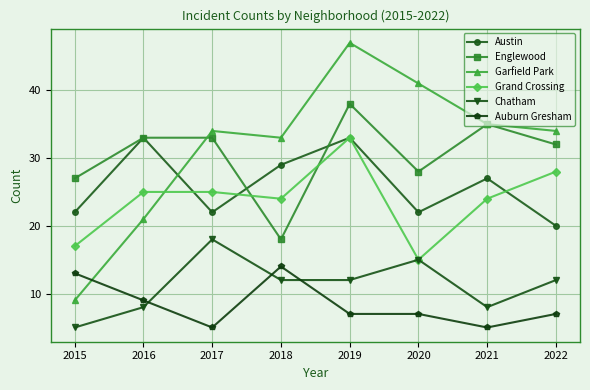

At 2015, list the series in order from smallest to largest.

Chatham, Garfield Park, Auburn Gresham, Grand Crossing, Austin, Englewood